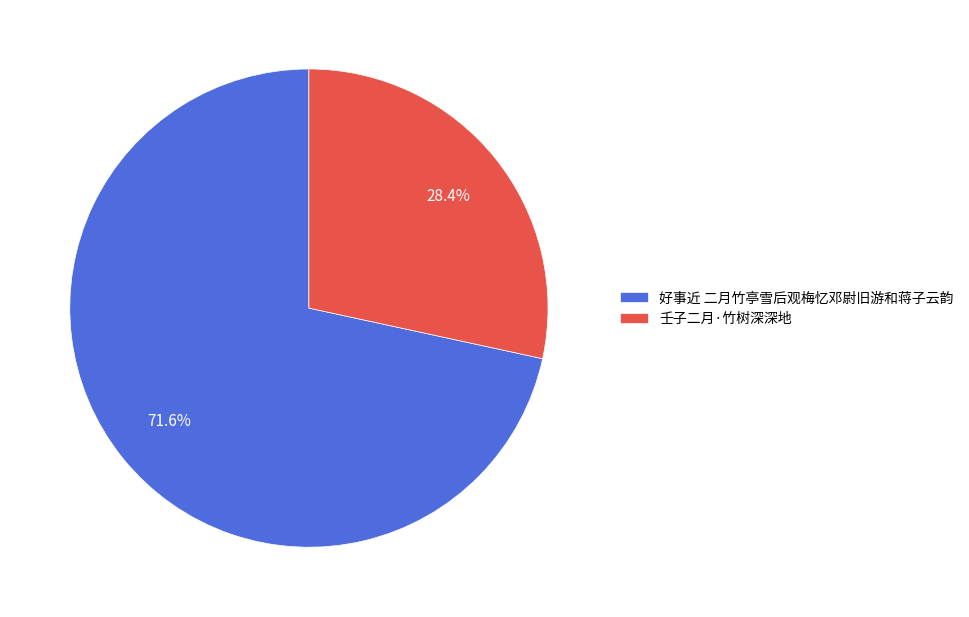

Does 壬子二月·竹树深深地 represent more than half of the total?

No